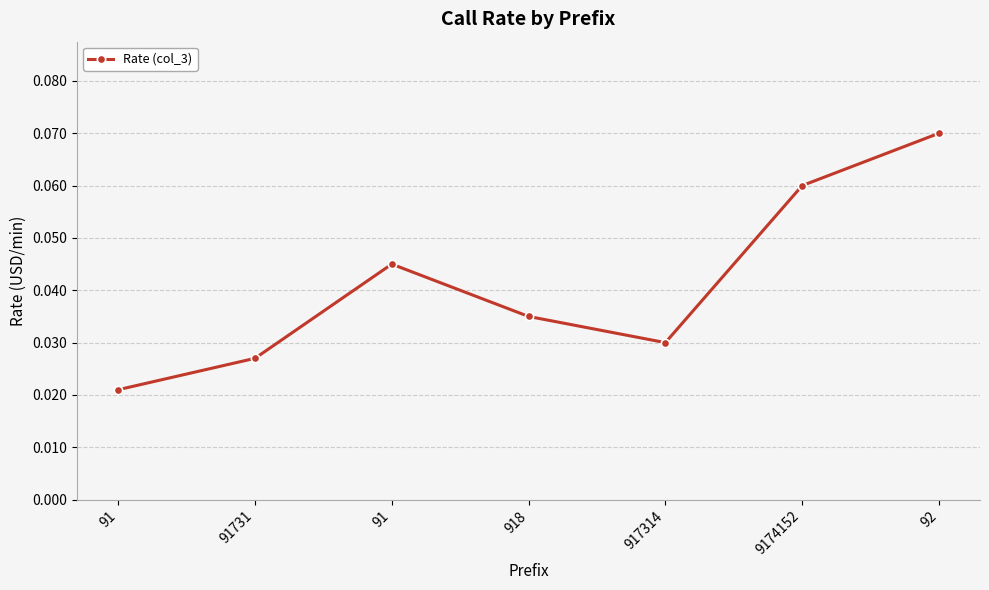

Reading left to right, list all the values displayed in this chart.

91=0.0	91731=0.0	91=0.0	918=0.0	917314=0.0	9174152=0.1	92=0.1